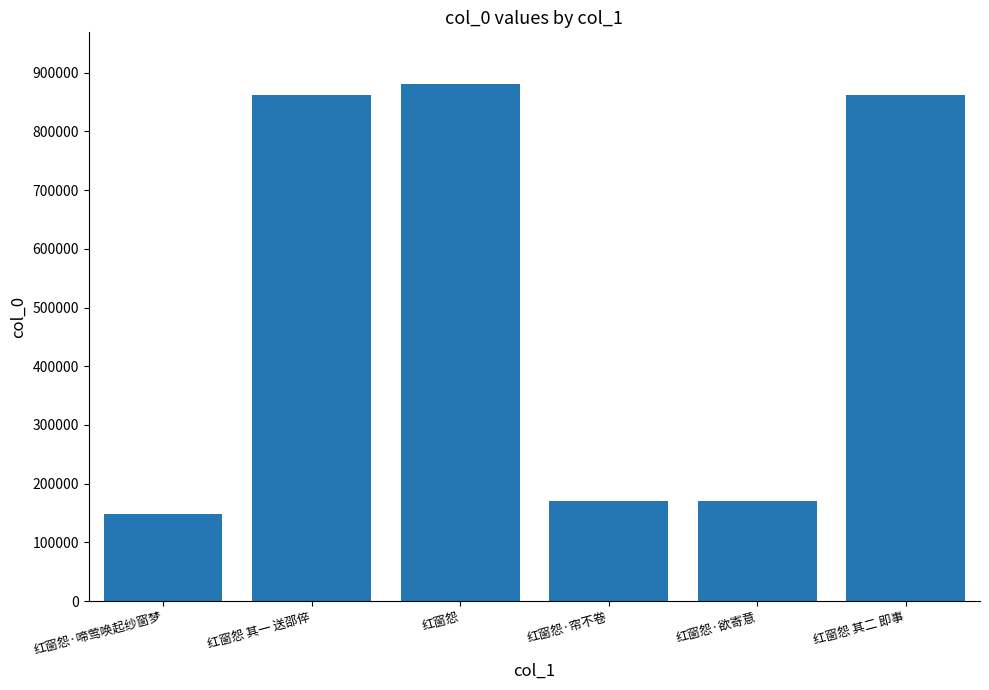

What is the value of the 4th bar from the left?

171043